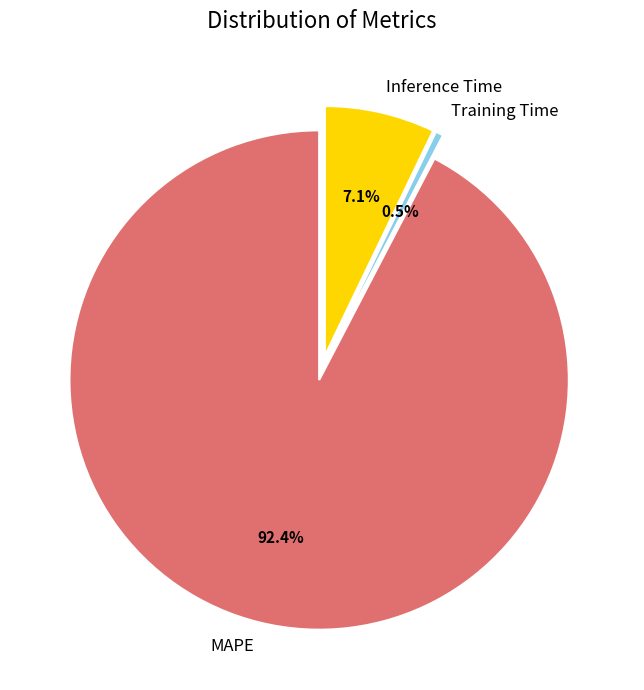

To the nearest percent, what is the combined percentage of Training Time and Inference Time?

8%